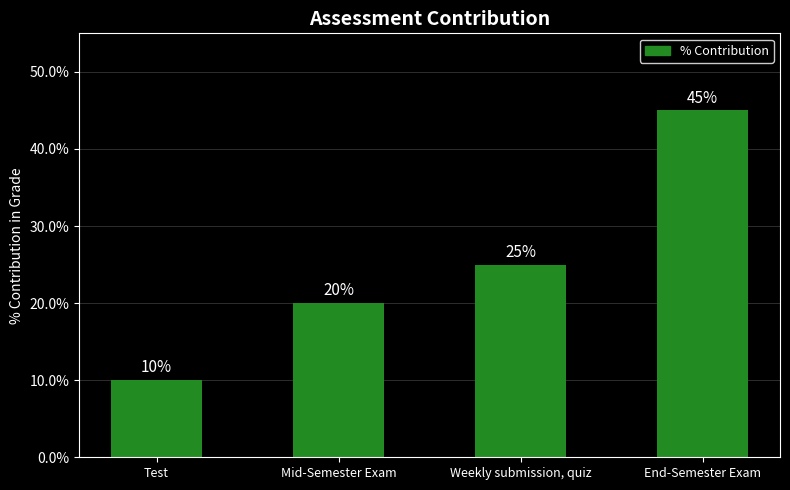

Reading left to right, transcribe all the data shown in this chart.

Test=10	Mid-Semester Exam=20	Weekly submission, quiz=25	End-Semester Exam=45